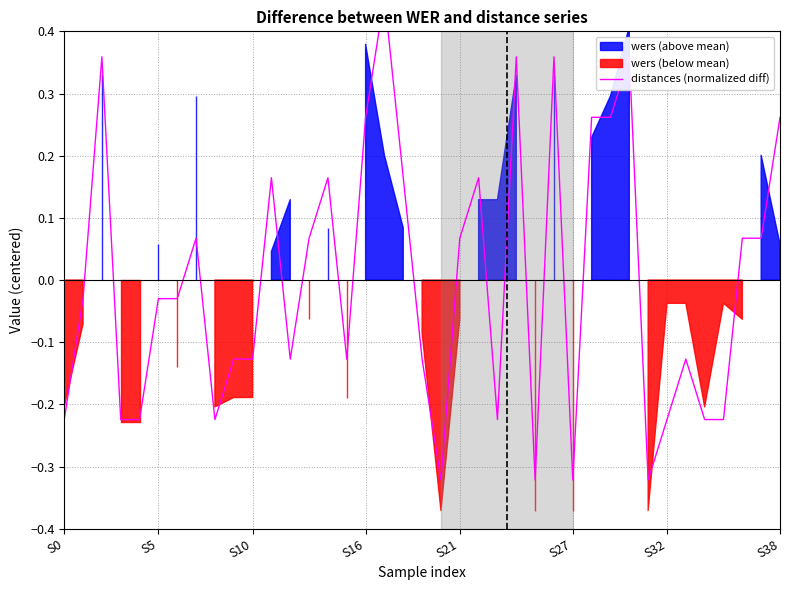

How many positive values are there?

18